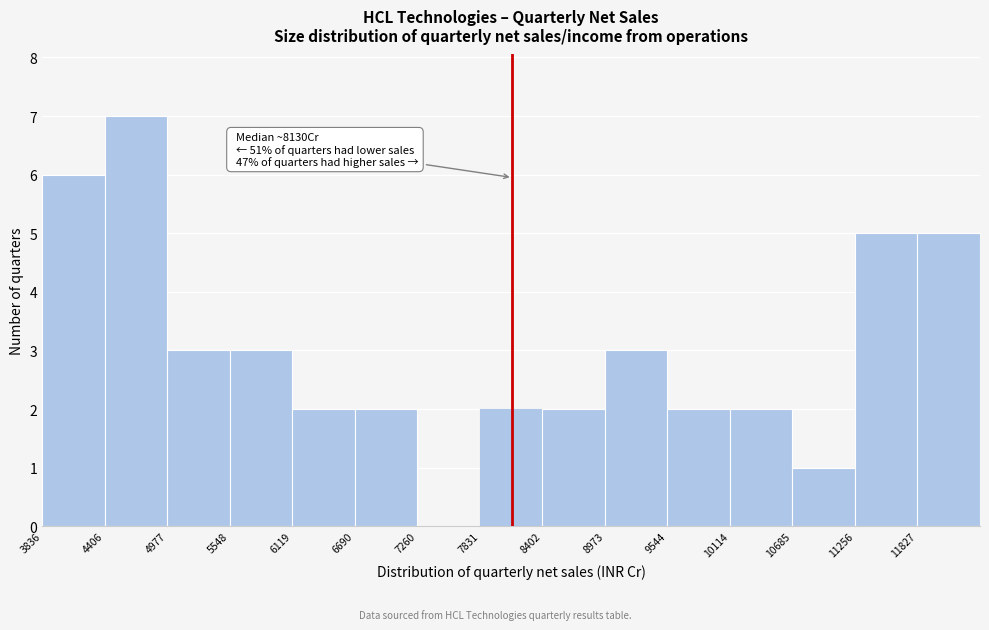

Over which range of the x-axis is the bar tallest?

4400 to 5000